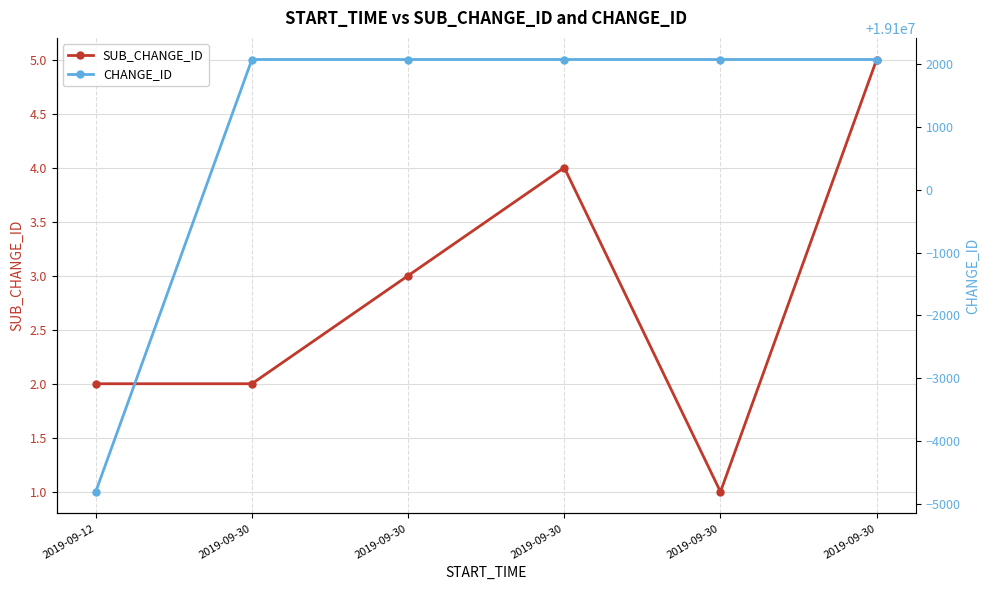

Is it true that SUB_CHANGE_ID equals 1 at 2019-09-12?

False